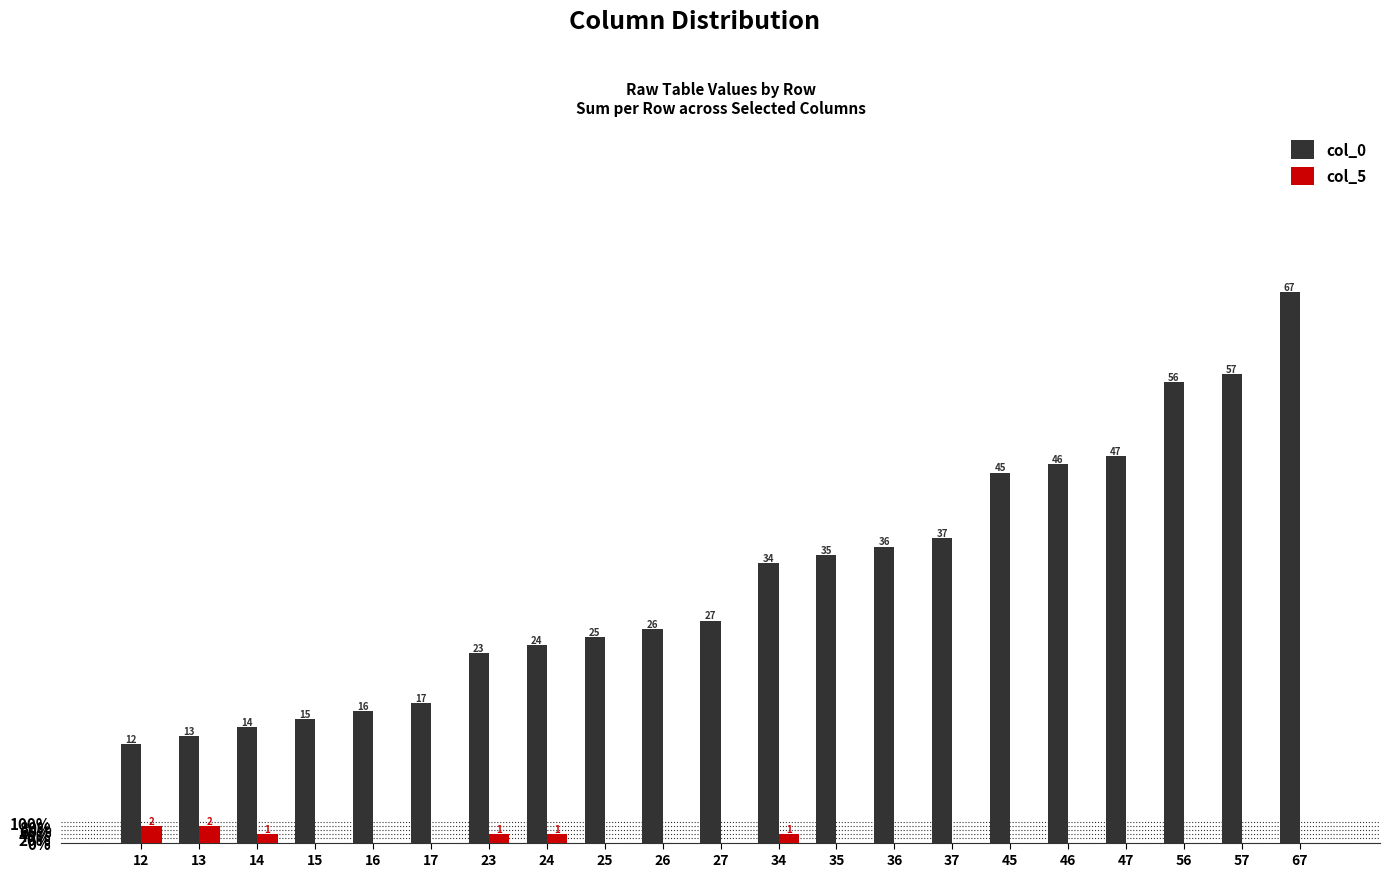

What is the approximate value of col_0 at 24, to the nearest 10?

20